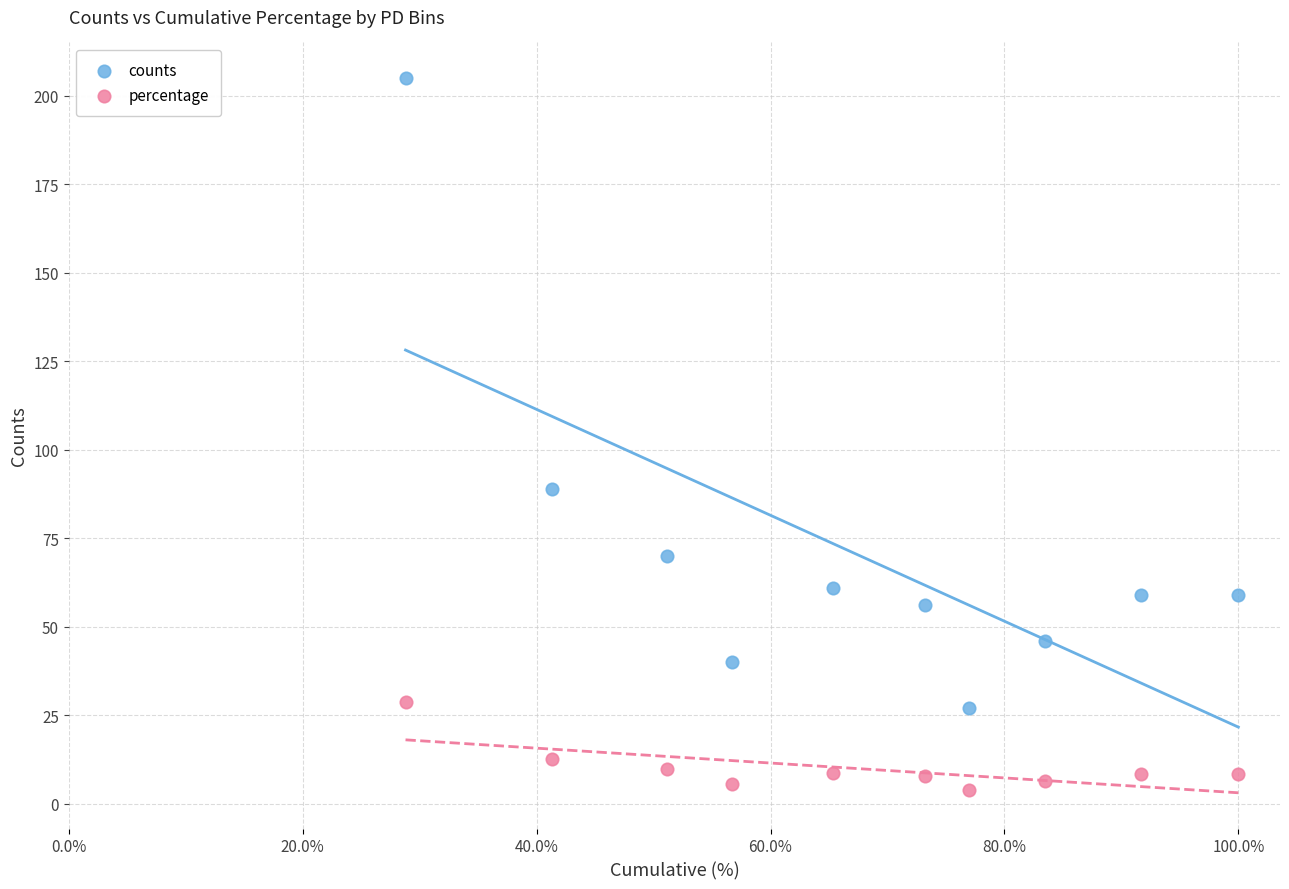

What are all the series names shown in the legend?

counts, percentage